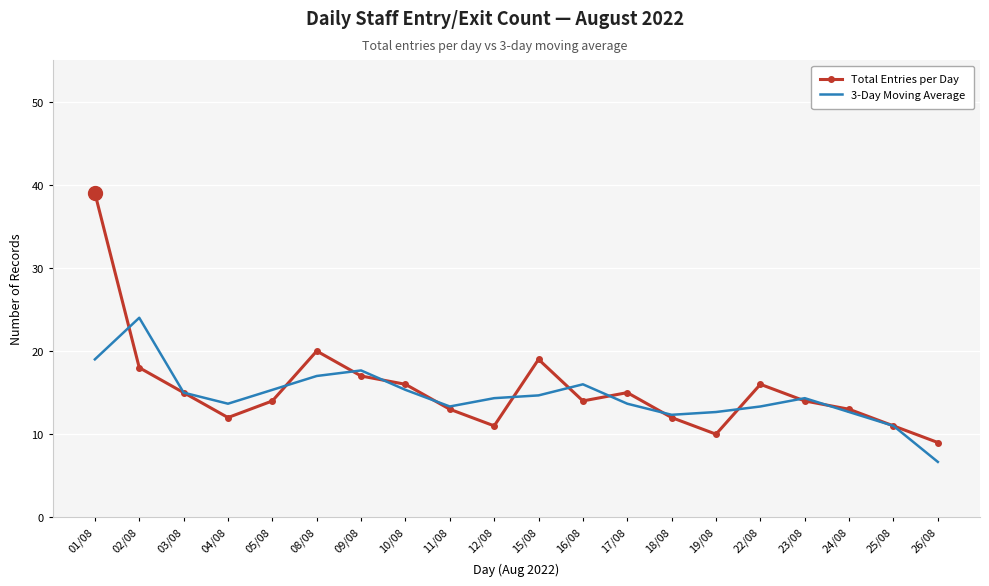

What is the sum of all 3-Day Moving Average values?

292.0